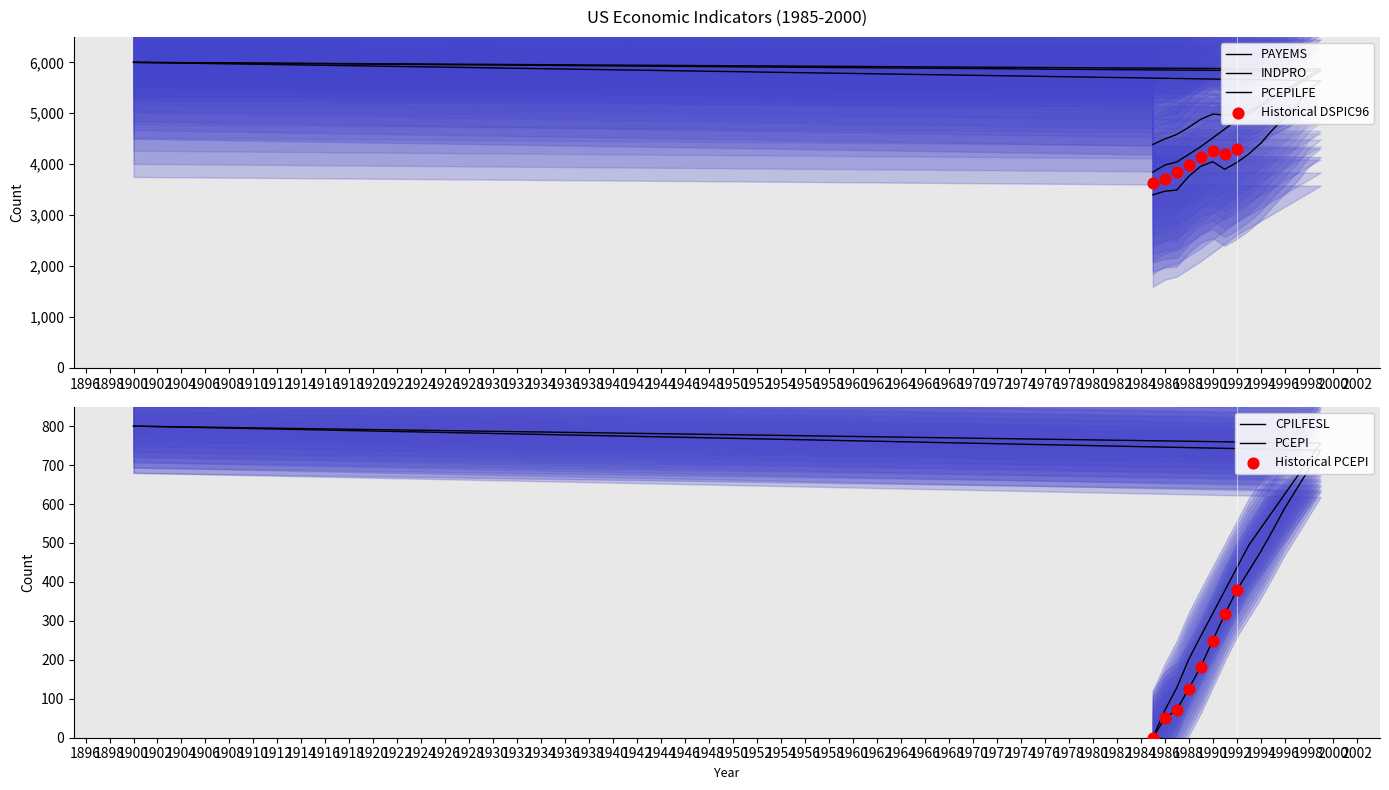

Which series has the largest total across all categories?

PAYEMS